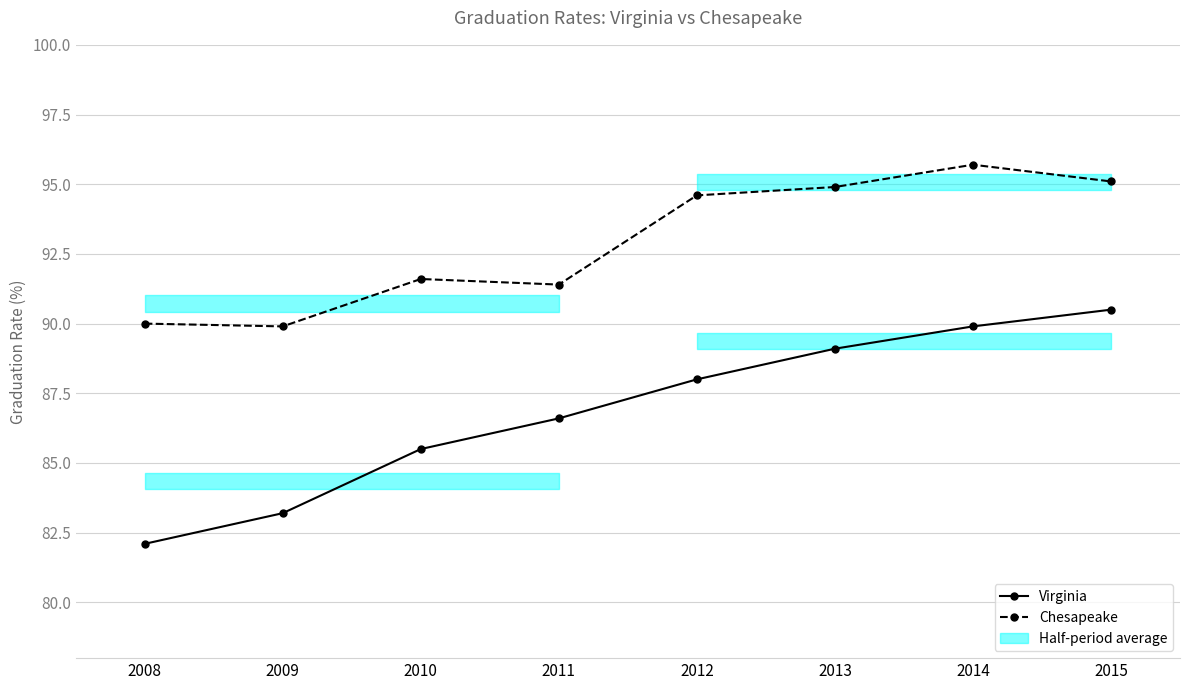

Which series changed the most between 2011 and 2014?

Chesapeake